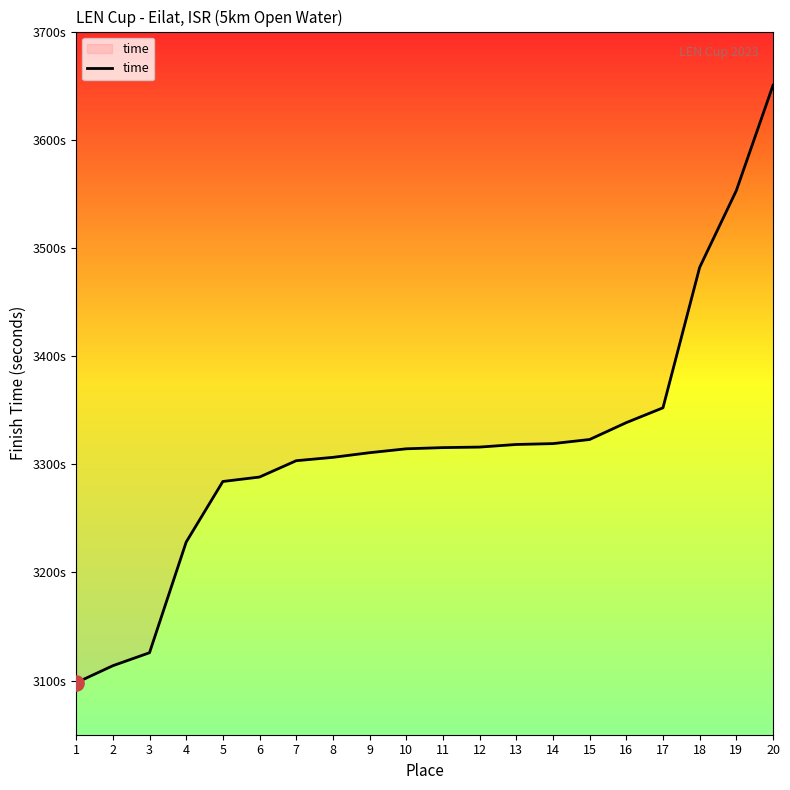

Between 10 and 14, which is larger?

14